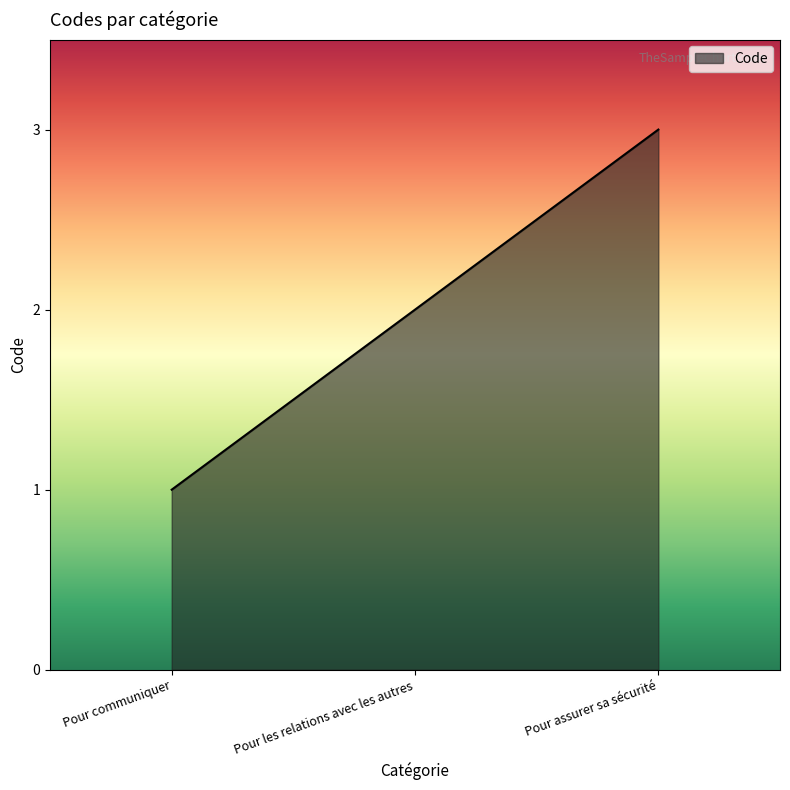

Does the chart have visible grid lines?

No